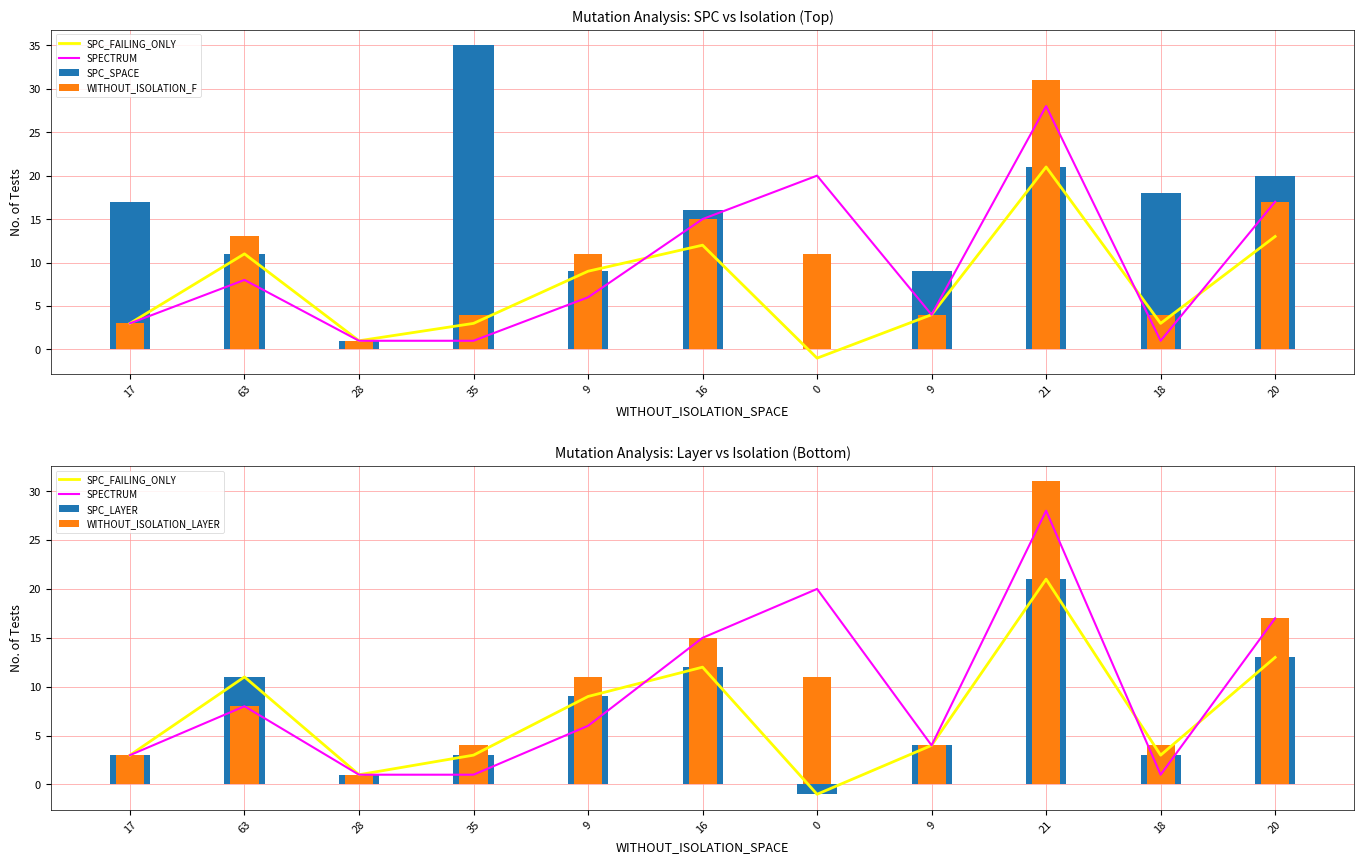

What are all the series names shown in the legend?

SPC_FAILING_ONLY, SPECTRUM, SPC_SPACE, WITHOUT_ISOLATION_F, SPC_LAYER, WITHOUT_ISOLATION_LAYER